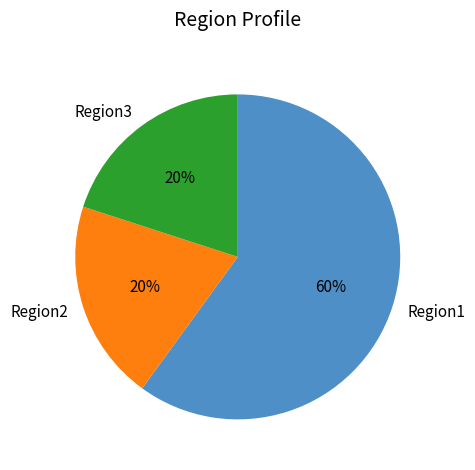

To the nearest percent, what is the combined percentage of Region2 and Region3?

40%